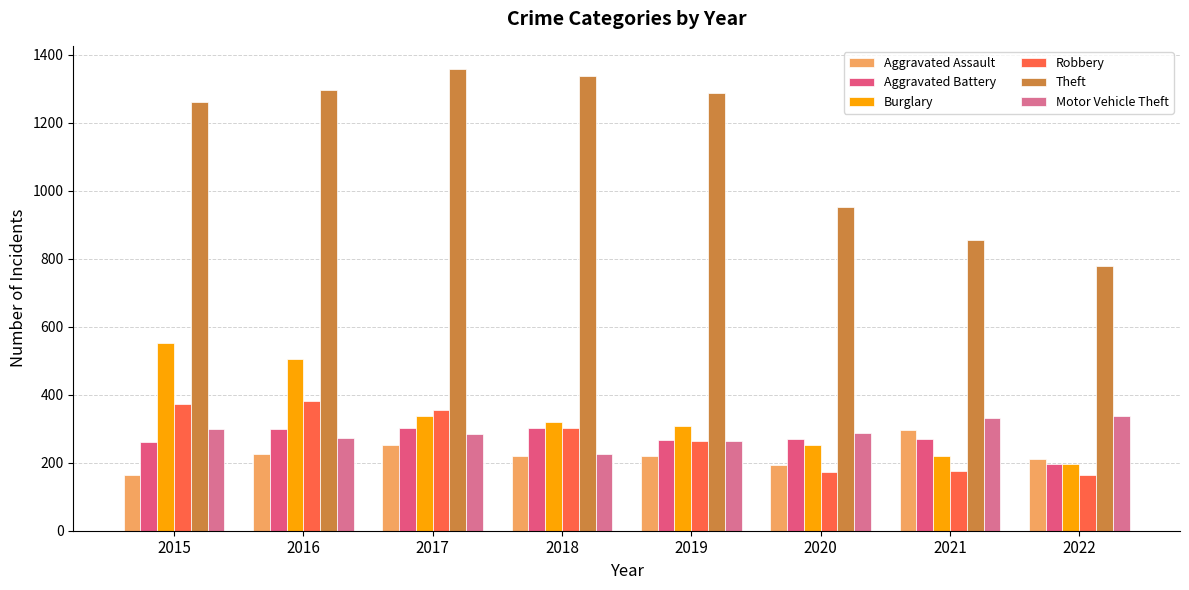

What is the sum of all Motor Vehicle Theft values?

2301